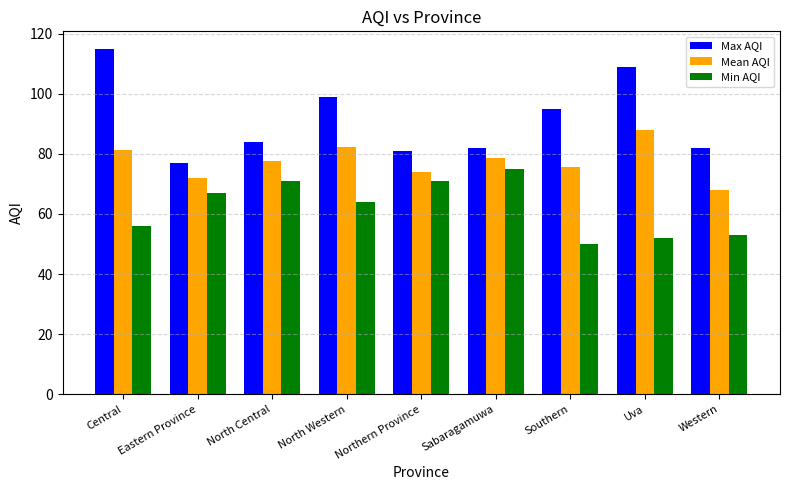

Rank the series by their average value, from highest to lowest.

Max AQI, Mean AQI, Min AQI